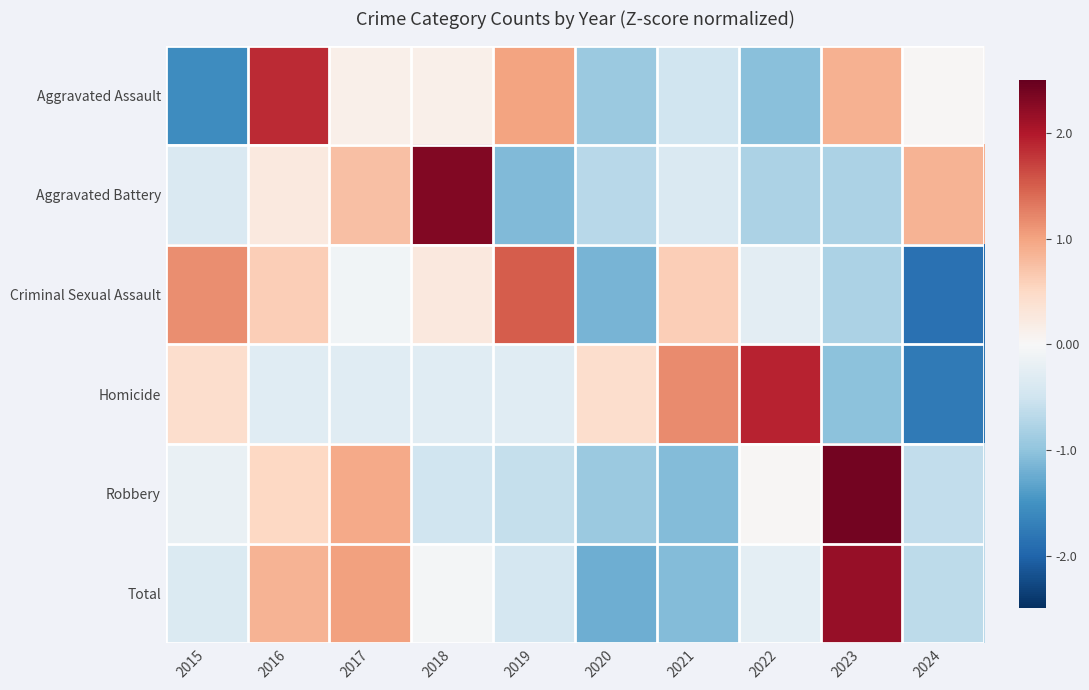

What is the spread (max minus min) of values at 2016?

2.2